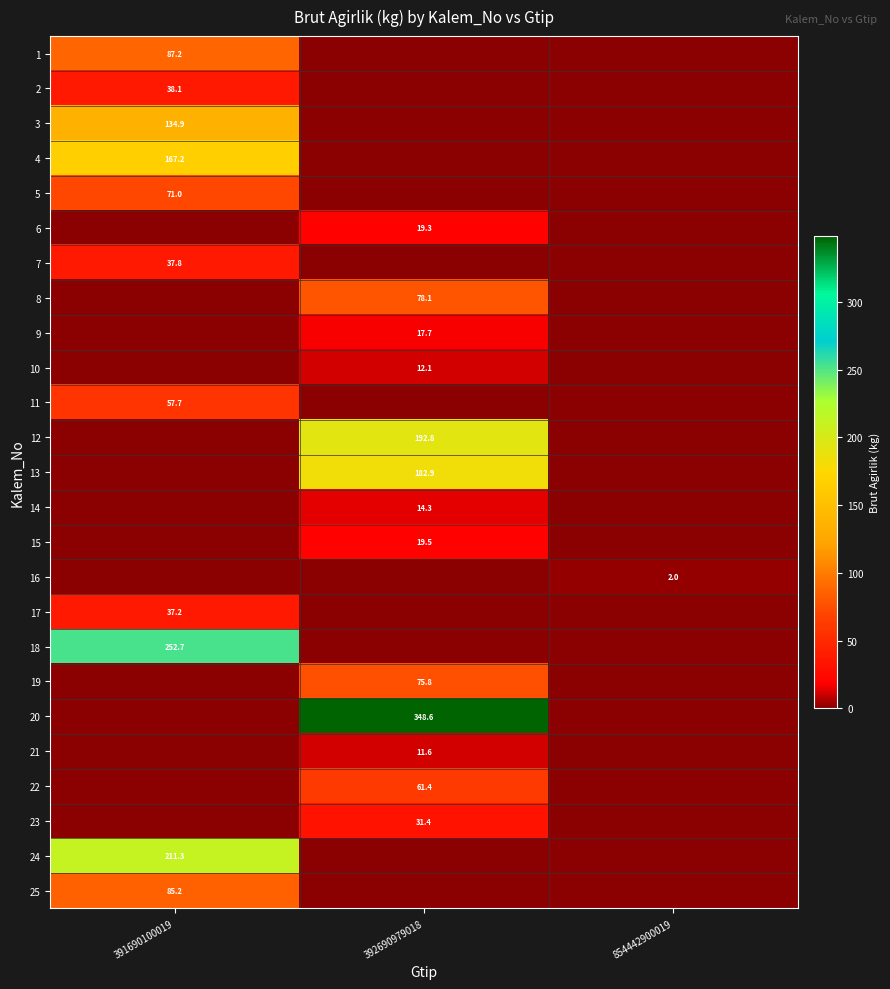

At which category is the sum across all series the highest?

391690100019